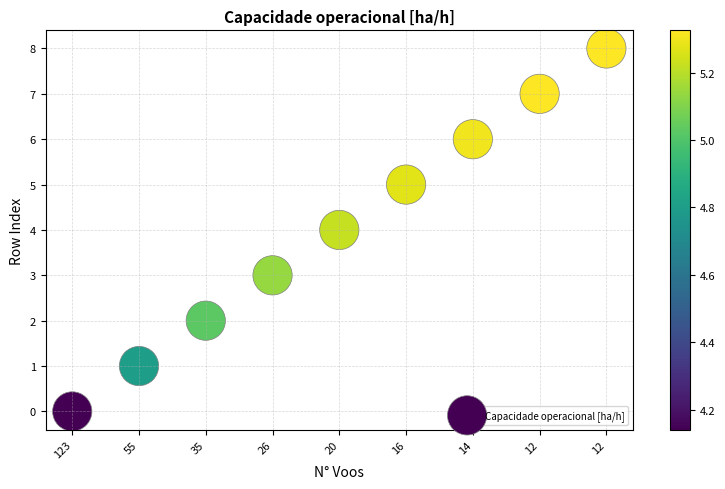

What is the average Y value?

4